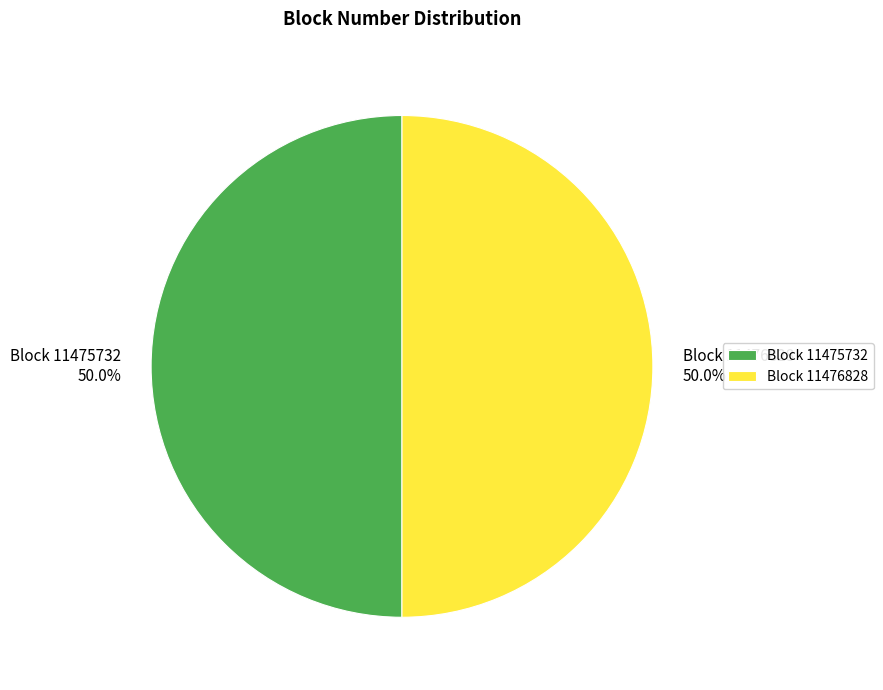

What percentage is the Block 11476828 slice, to the nearest percent?

50%